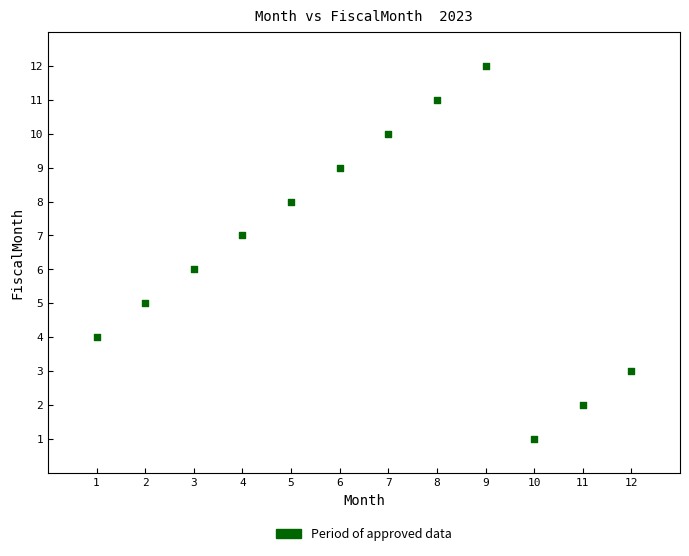

What is the average X value?

6